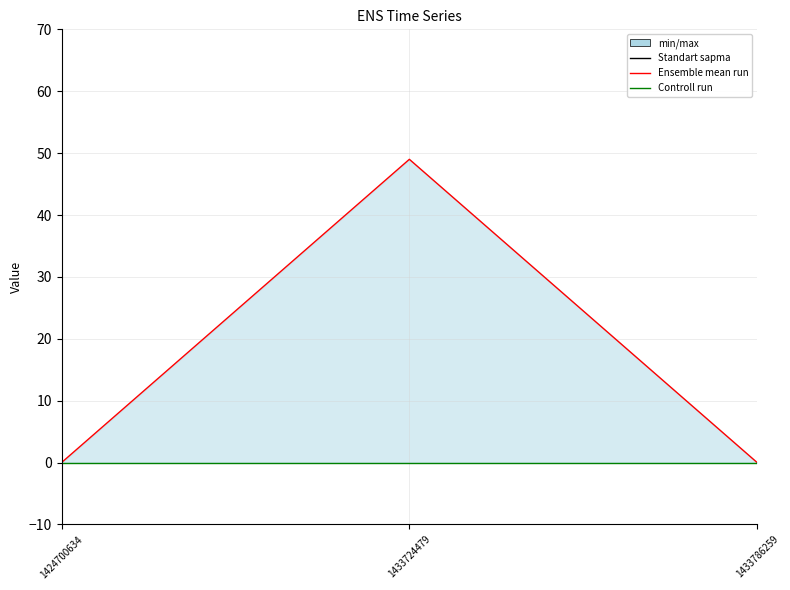

What is the sum of all col_1 mean values?

49